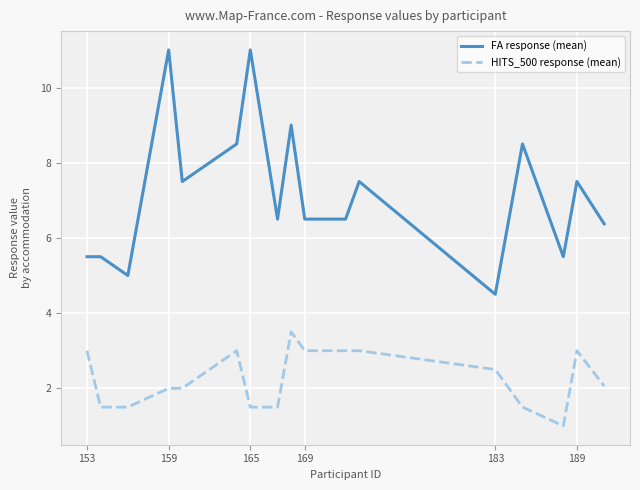

Which series has the largest total across all categories?

FA response (mean)